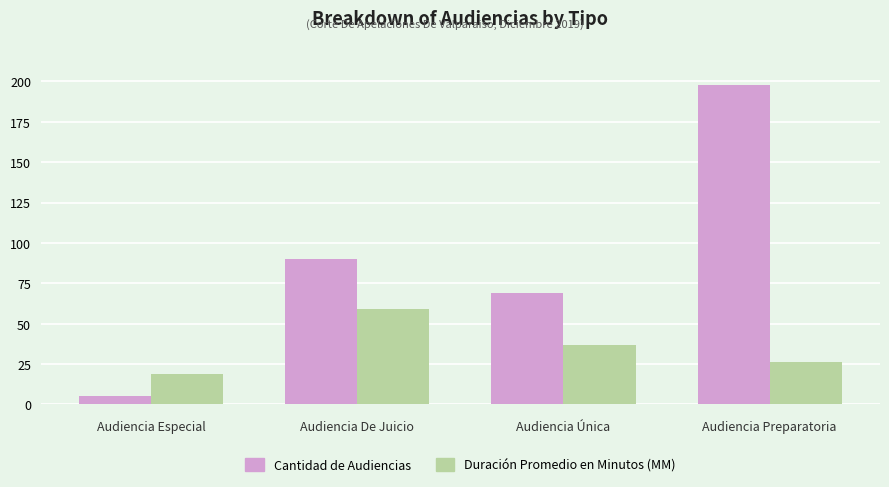

What is the difference between the highest and lowest values at Audiencia Especial?

14